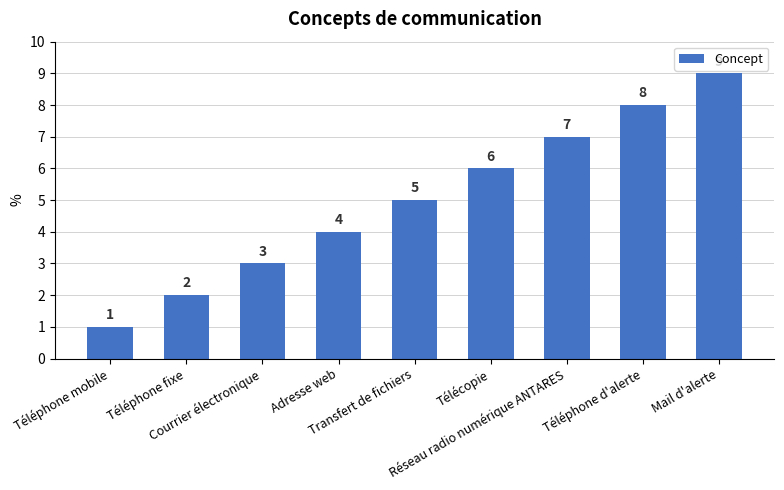

Where is the data nearest to the value 5?

Transfert de fichiers